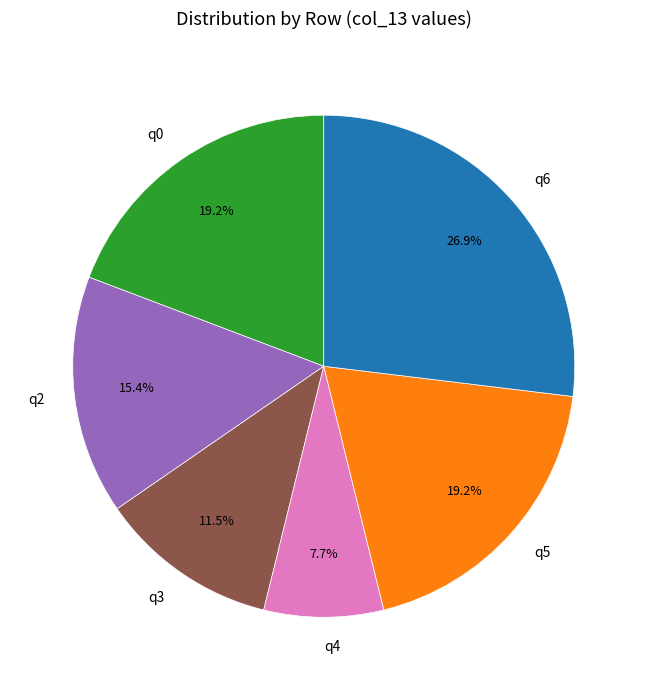

Between q5 and q4, which is larger?

q5